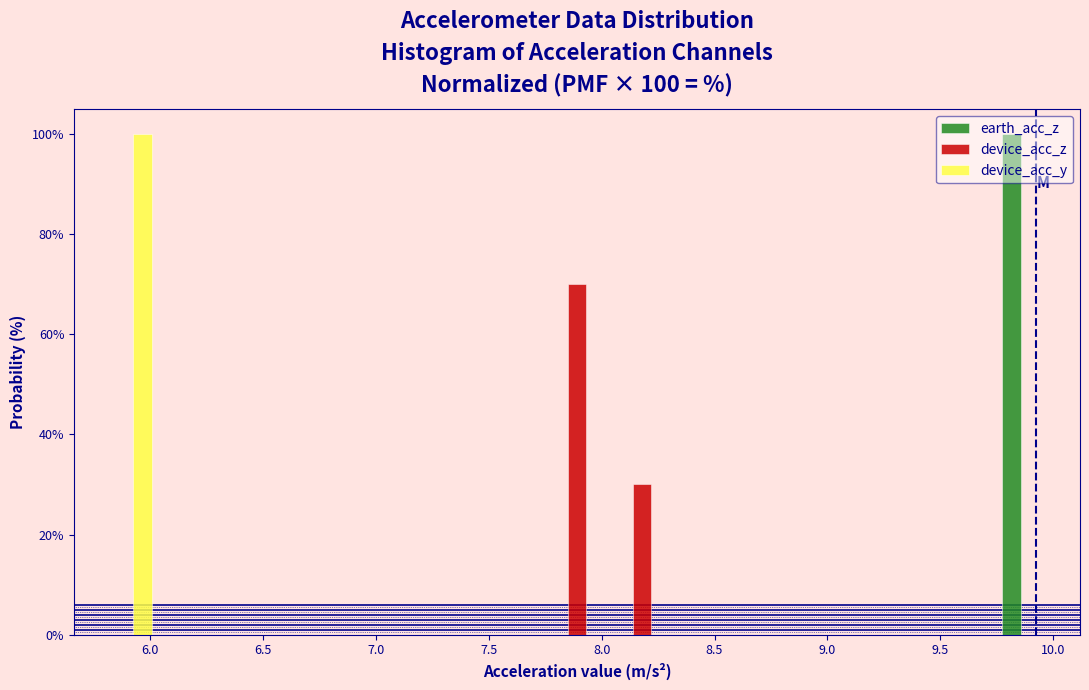

In the device_acc_y series, which range on the x-axis has the tallest bar?

5.75 to 6.05